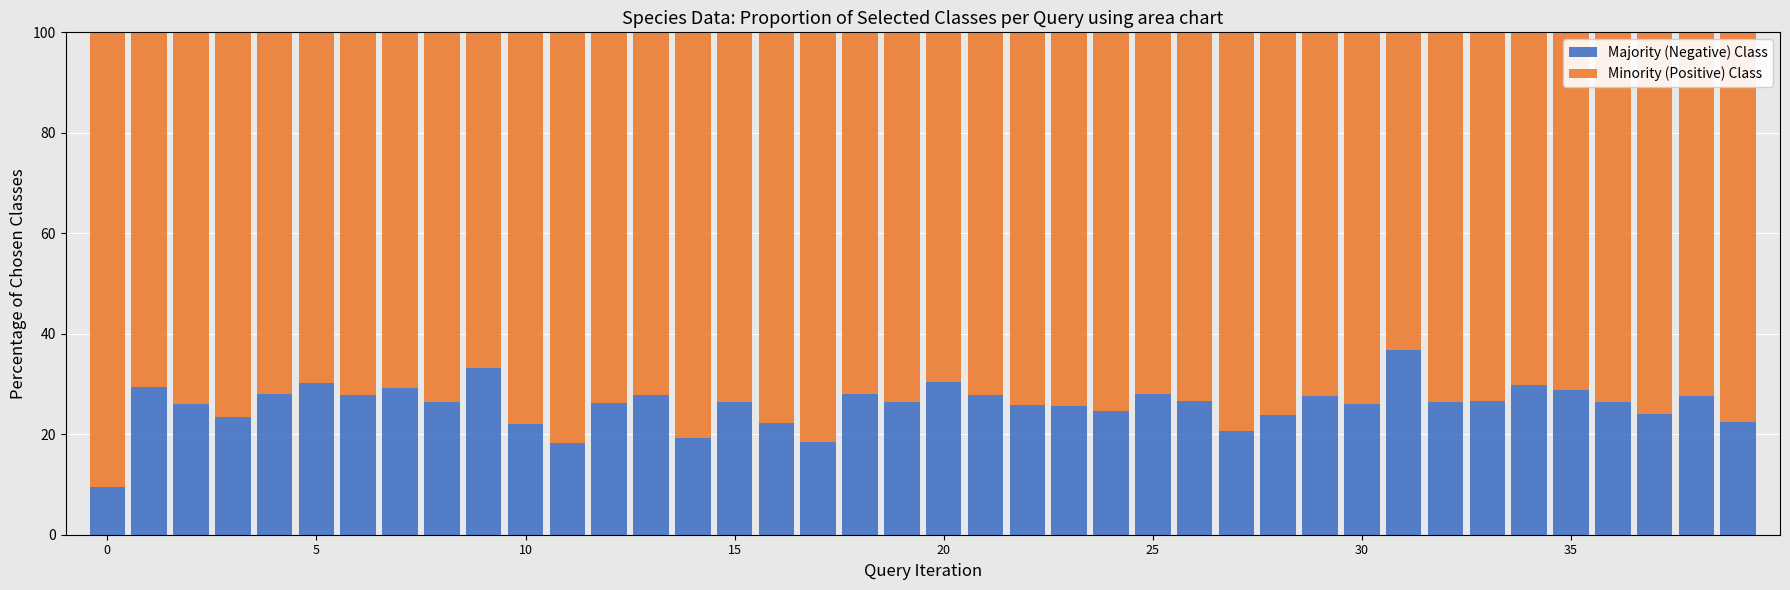

What are all the series names shown in the legend?

Majority (Negative) Class, Minority (Positive) Class